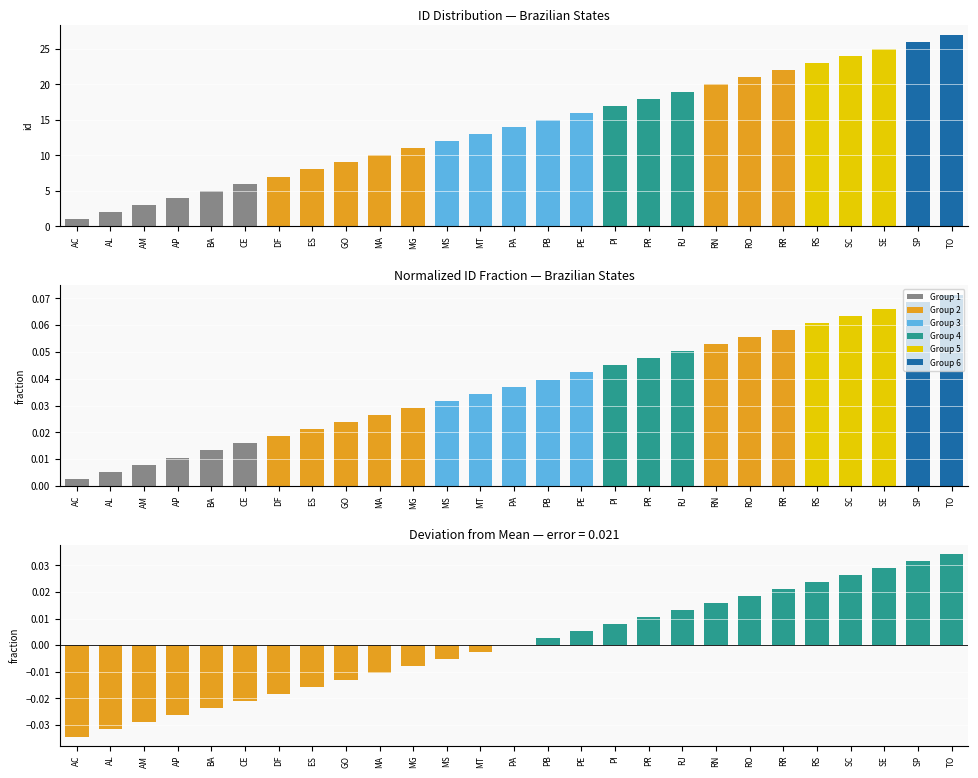

Between BA and RR, which series saw the biggest shift?

id